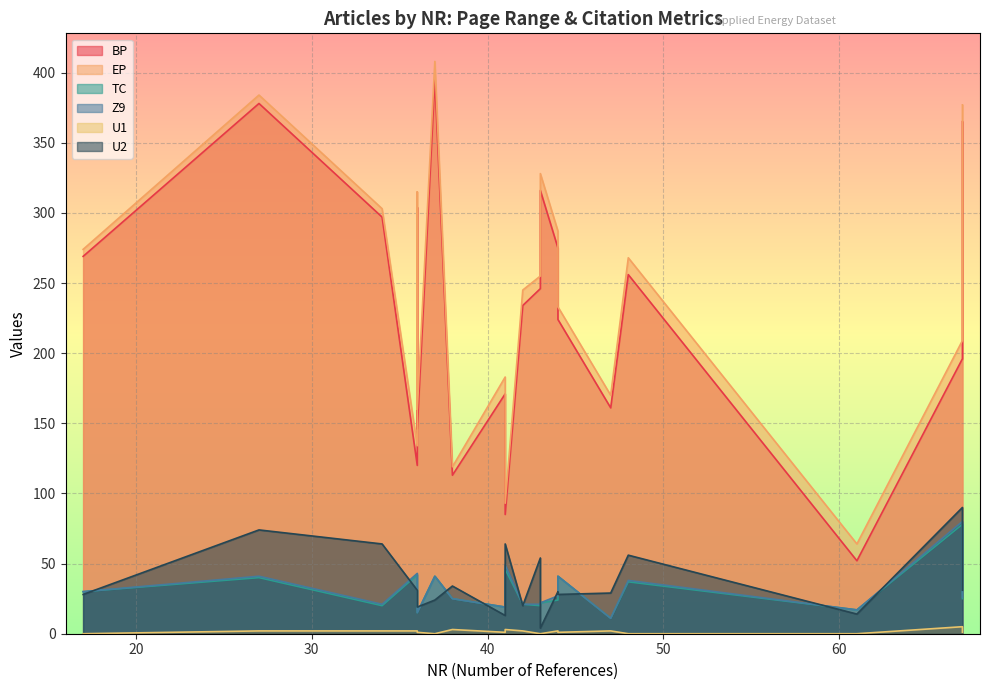

What are all the series names shown in the legend?

BP, EP, TC, Z9, U1, U2